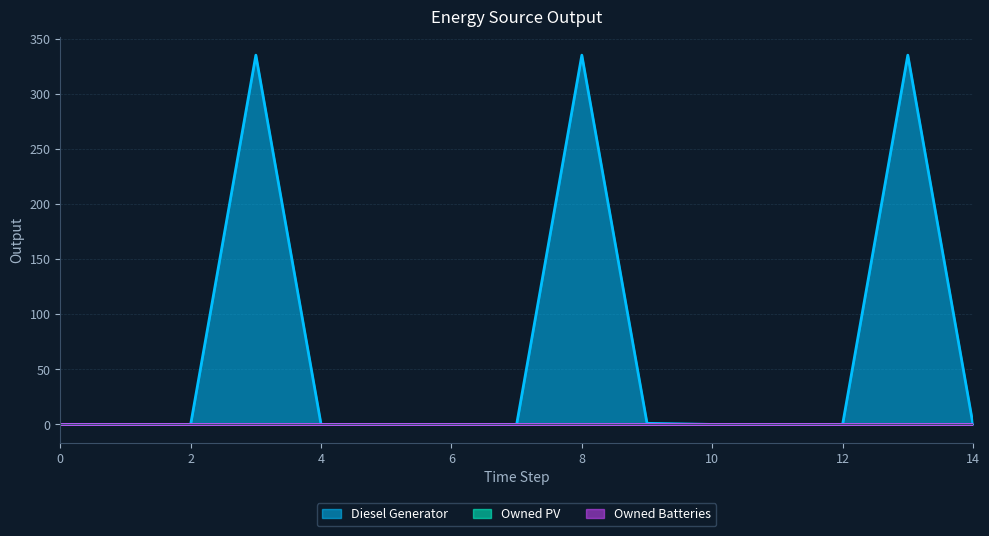

True or false: Owned Batteries and Diesel Generator intersect in this chart.

False